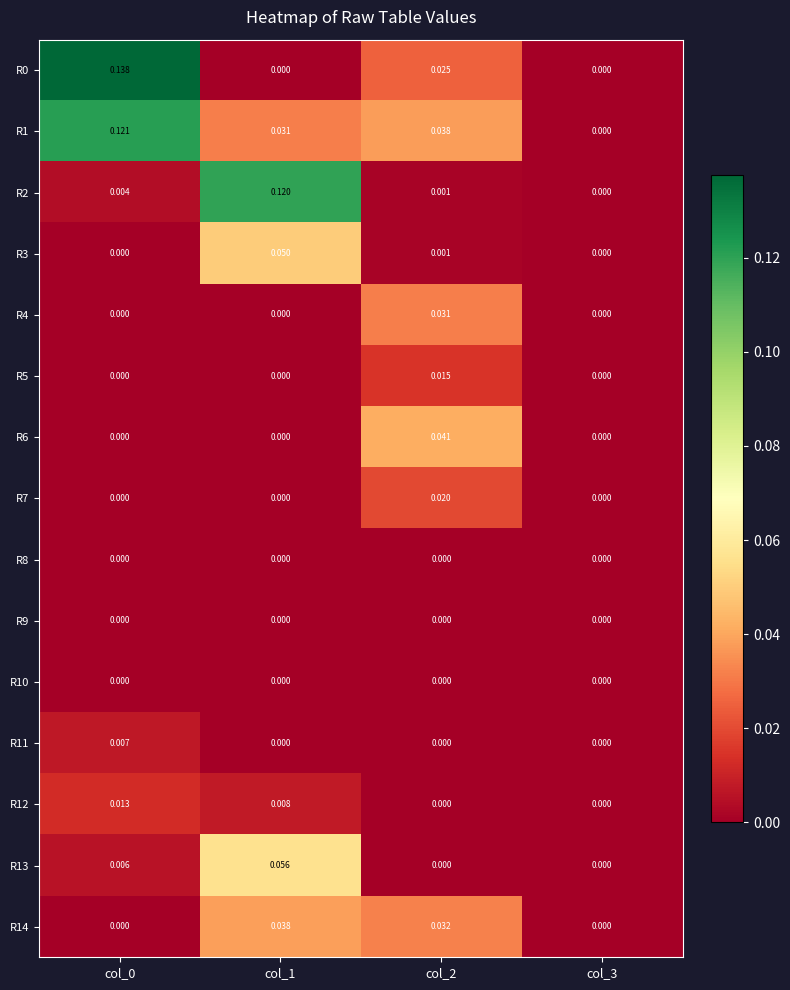

What is the total value across all series at col_2?

0.2